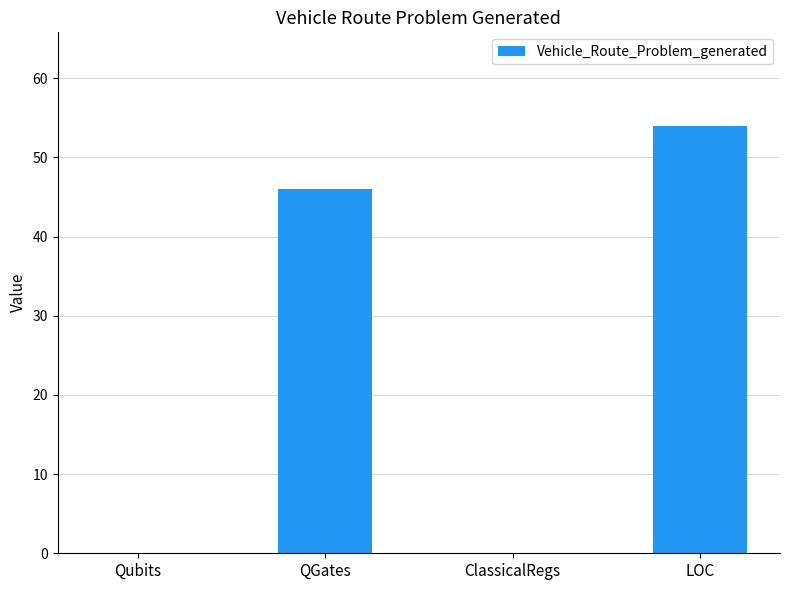

Reading left to right, extract all data points from this chart.

0	46	0	54